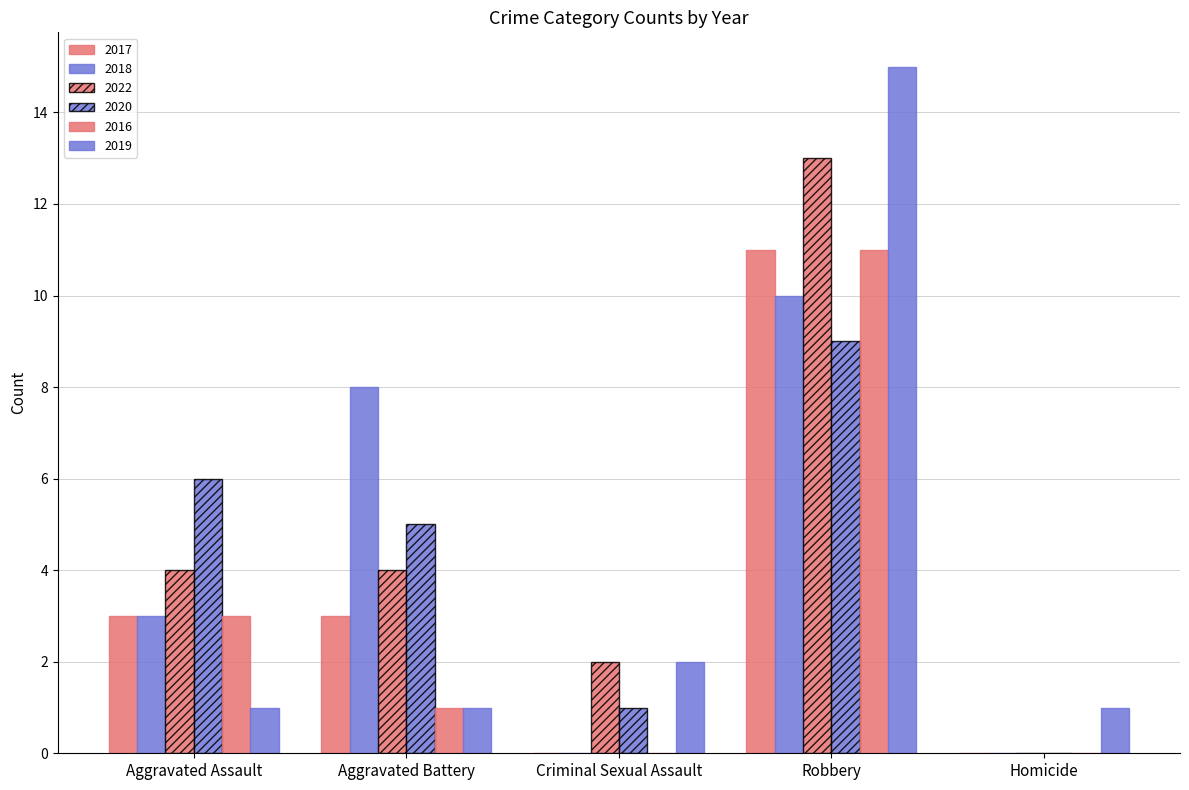

What is the maximum value shown in the chart?

15